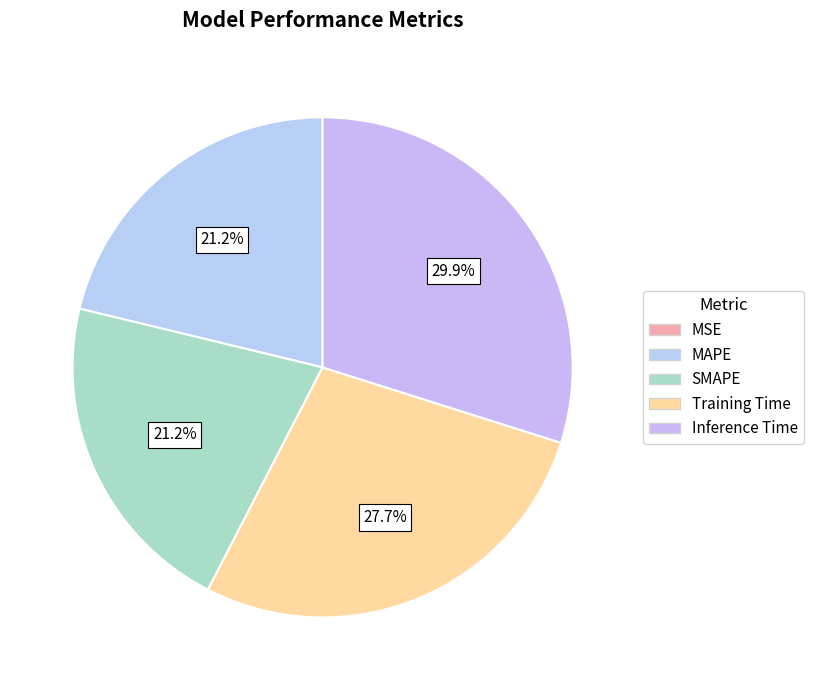

Count the number of slices in the pie.

5